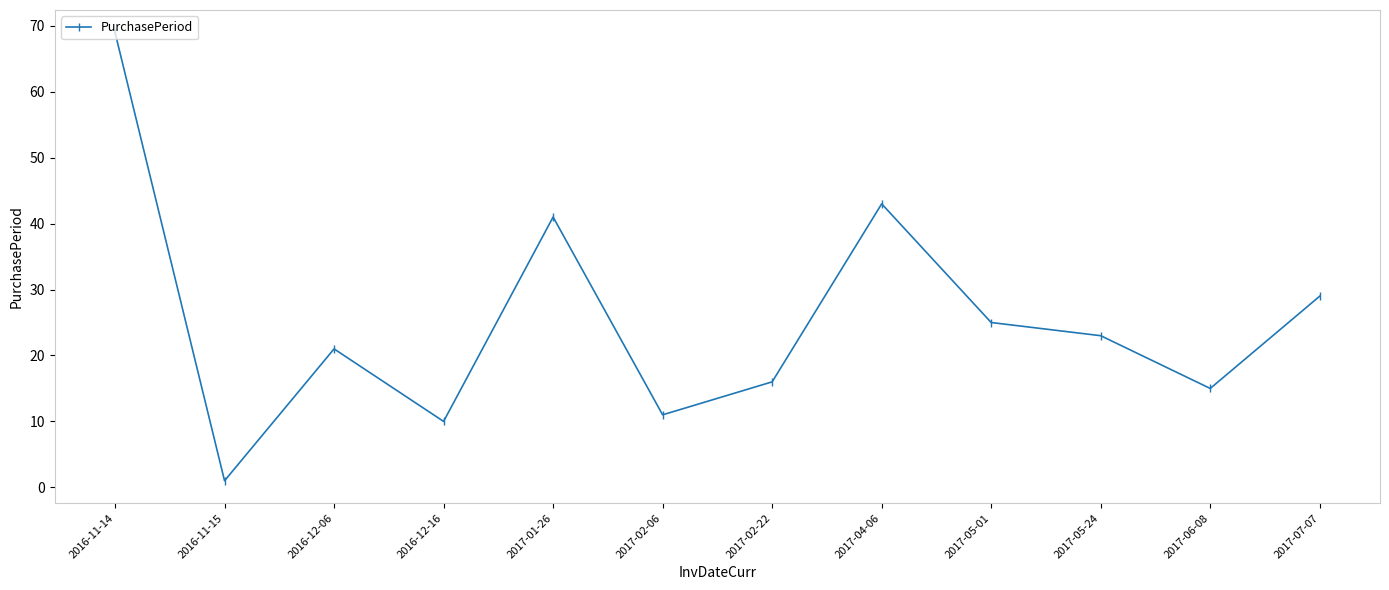

What is the sum of all values?

304